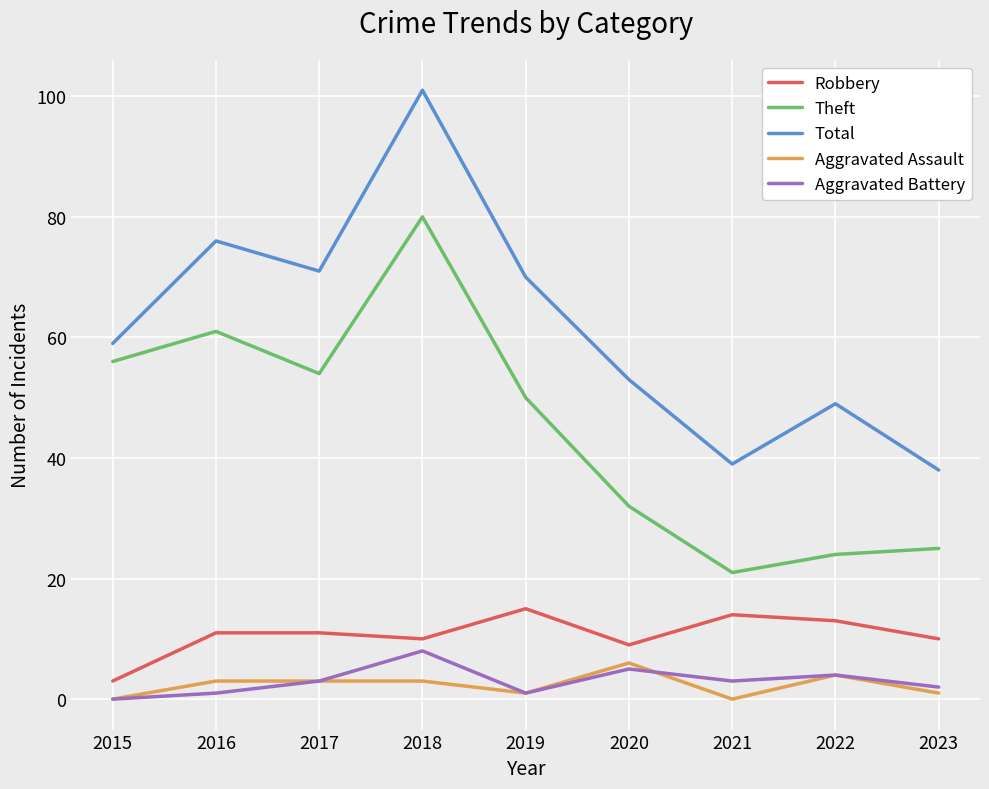

Read the Total value at 2018.

101